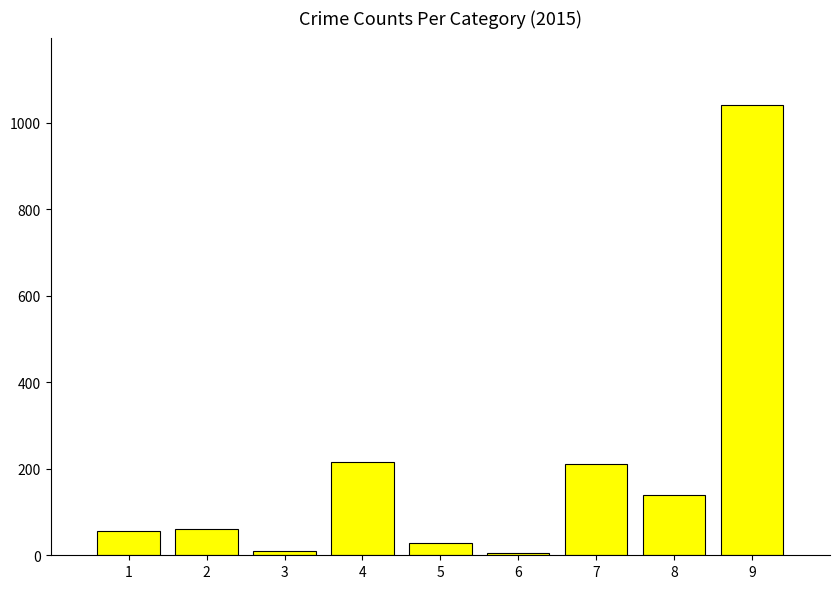

What is the average value?

196